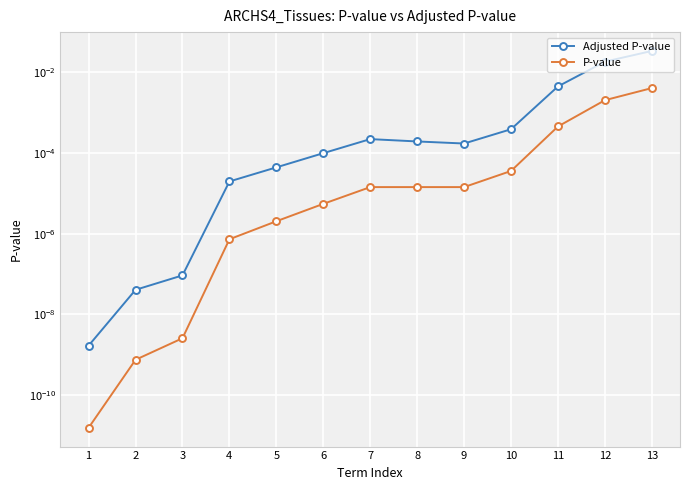

At which label is P-value closest to 0?

1